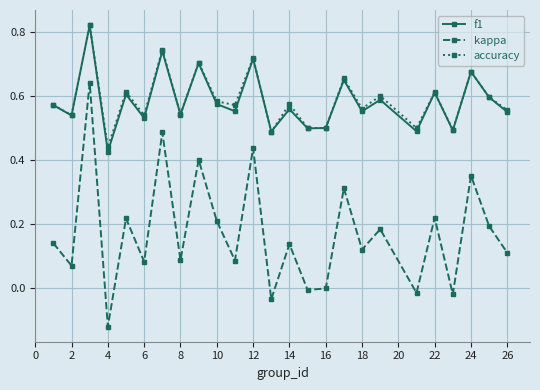

True or false: kappa and f1 cross at least once.

False